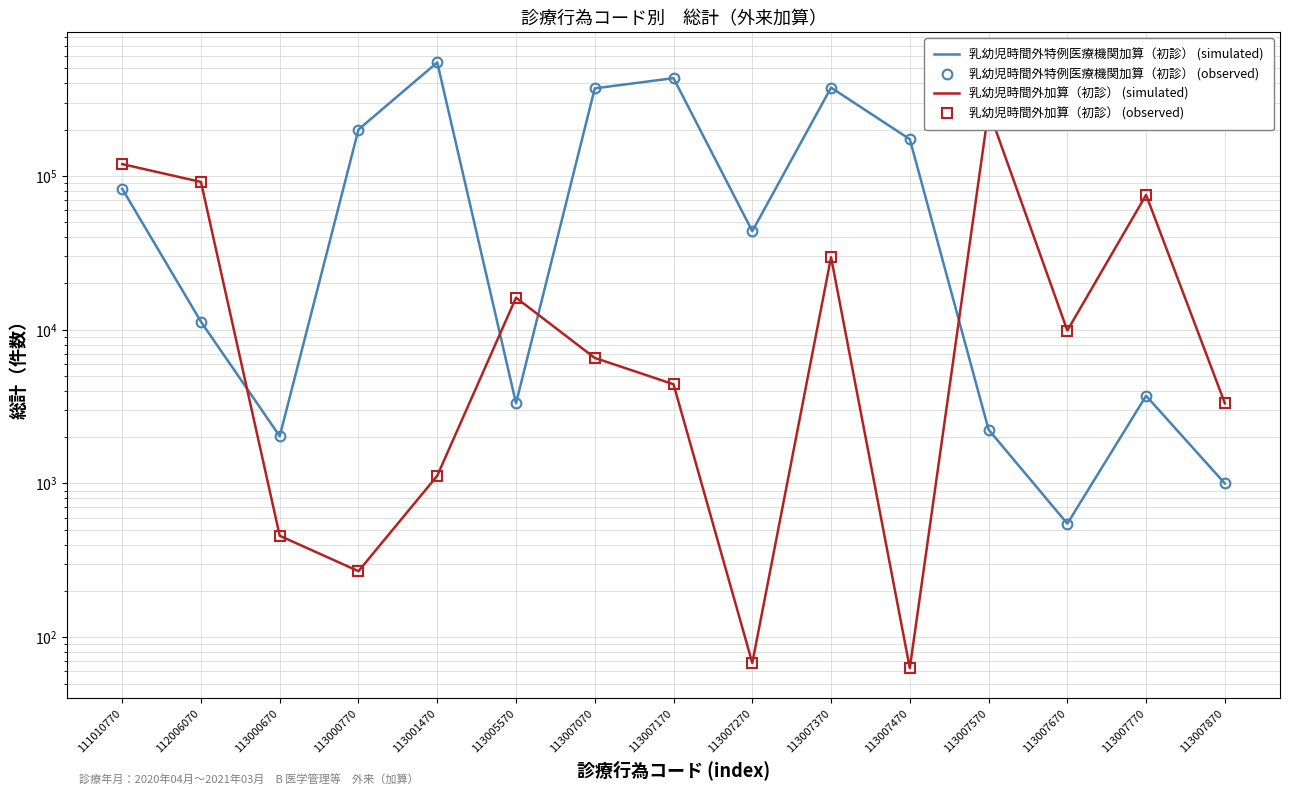

Which has a higher value, 113007670 or 113007270?

113007270